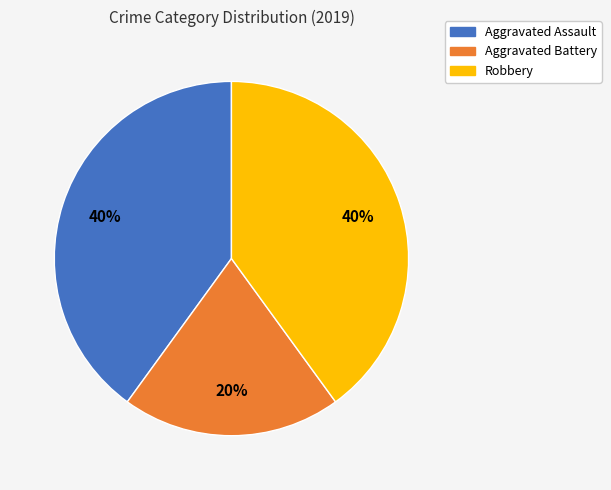

What percentage is the Robbery slice, to the nearest percent?

40%